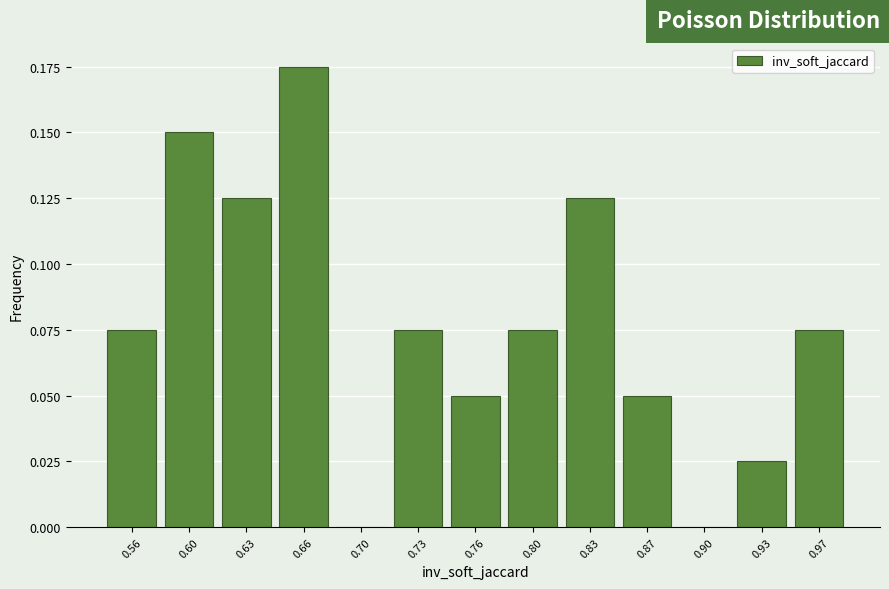

What is the change in value from 0.90 to 0.97?

+0.1